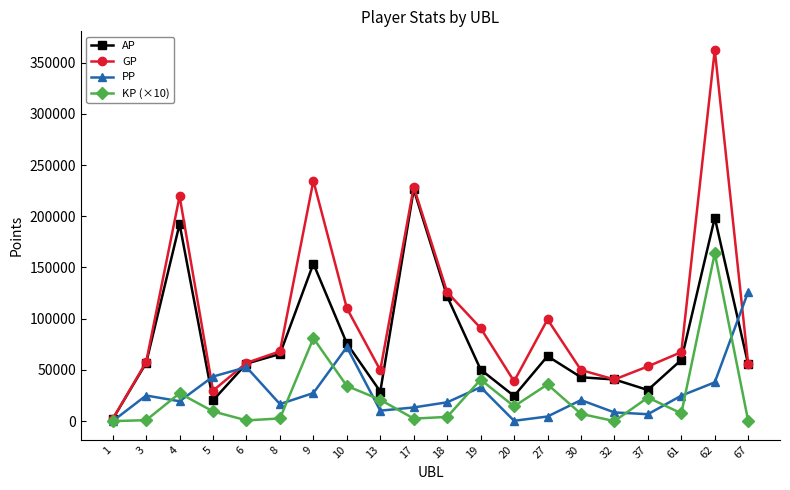

Where is the first local minimum for GP?

5